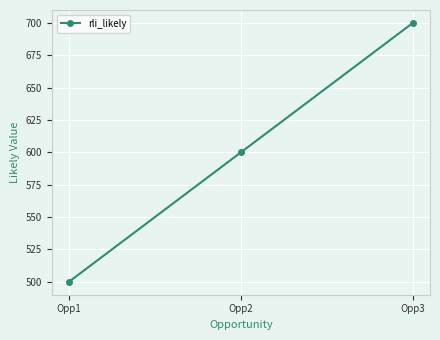

What is the difference between the second highest and minimum values?

100